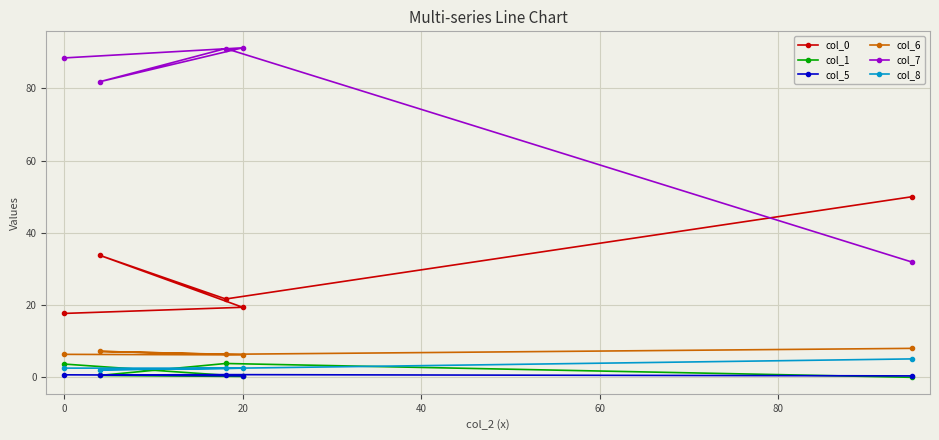

True or false: col_7 has a value of 147.4 at 20.

False